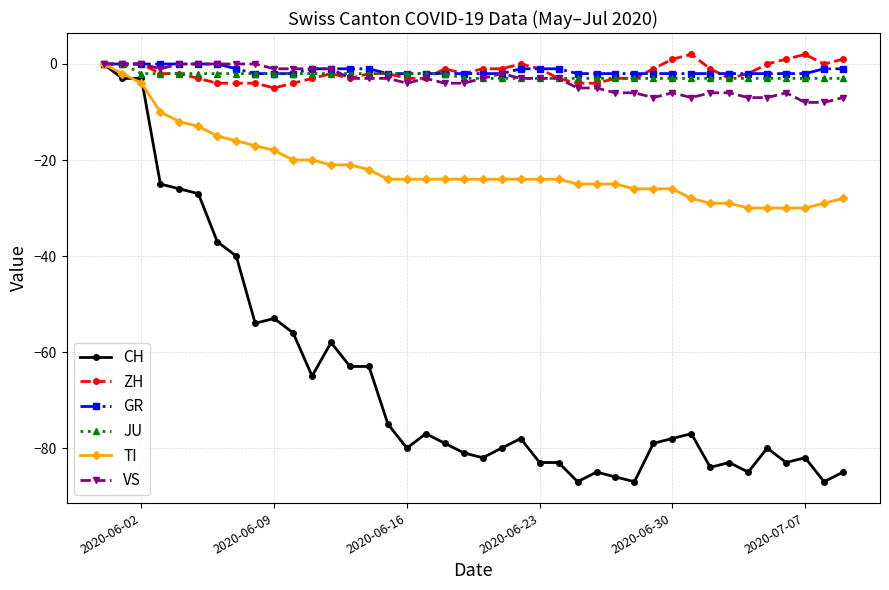

Does the chart have visible grid lines?

Yes